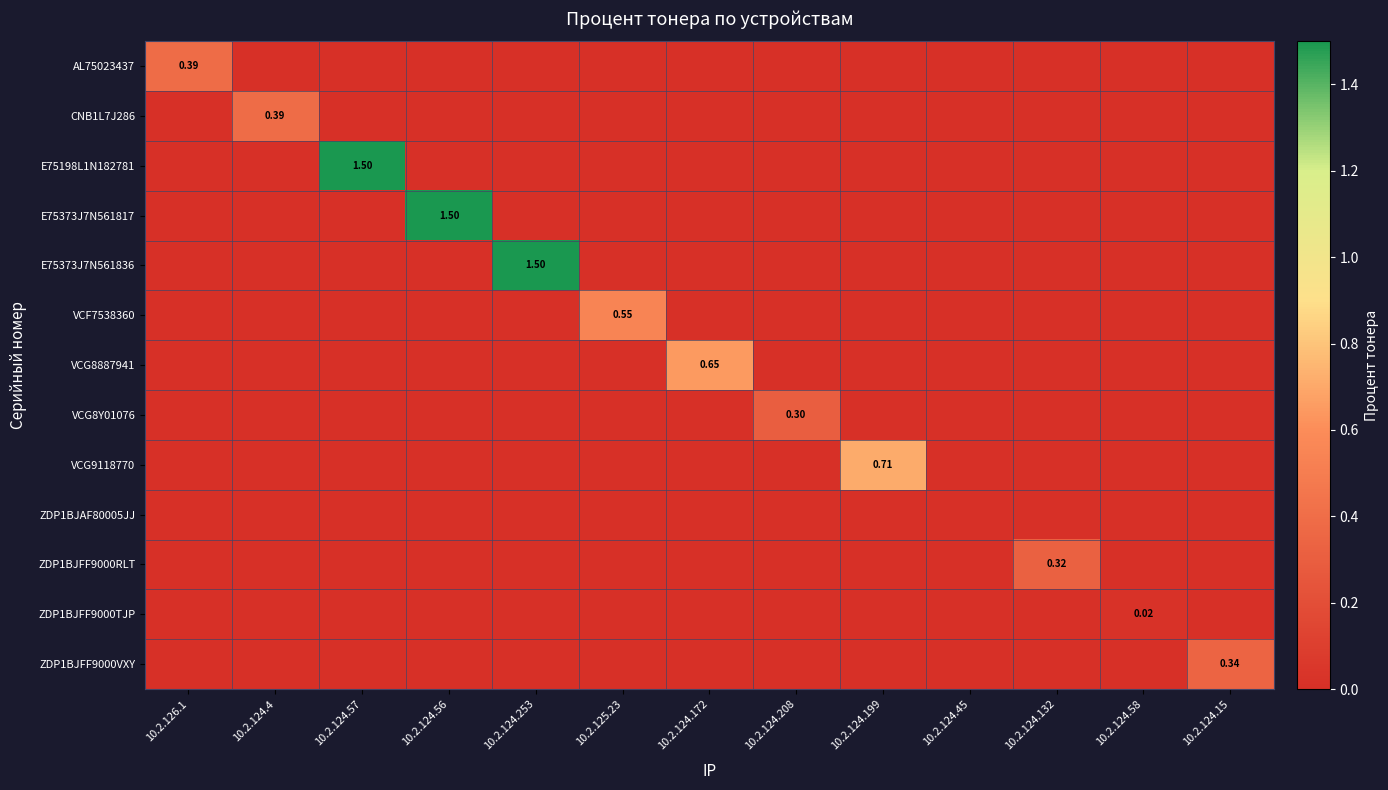

Rank the series at 10.2.124.172 from lowest to highest value.

AL75023437, CNB1L7J286, E75198L1N182781, E75373J7N561817, E75373J7N561836, VCF7538360, VCG8Y01076, VCG9118770, ZDP1BJAF80005JJ, ZDP1BJFF9000RLT, ZDP1BJFF9000TJP, ZDP1BJFF9000VXY, VCG8887941